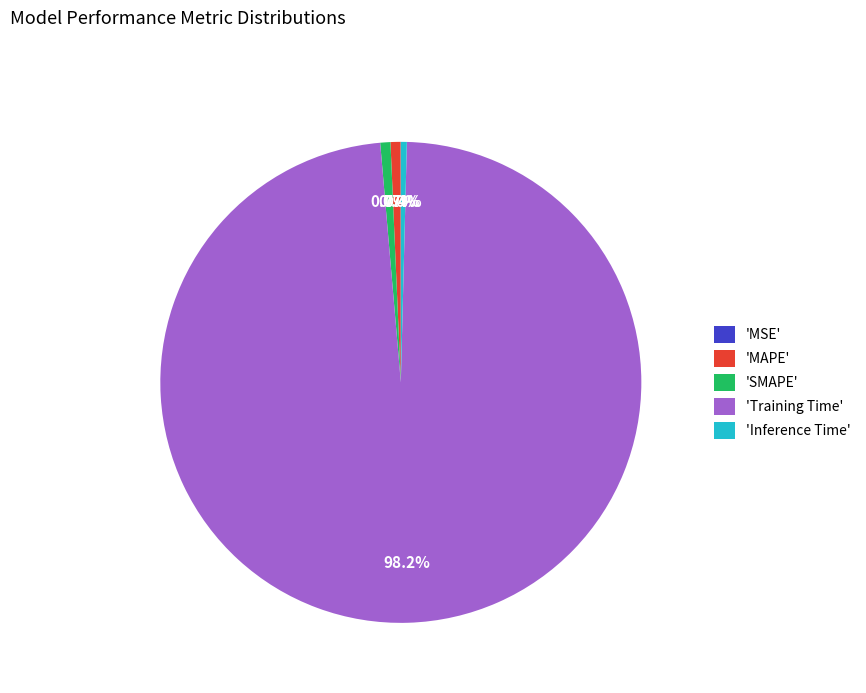

Which category has the biggest portion of the pie?

'Training Time'